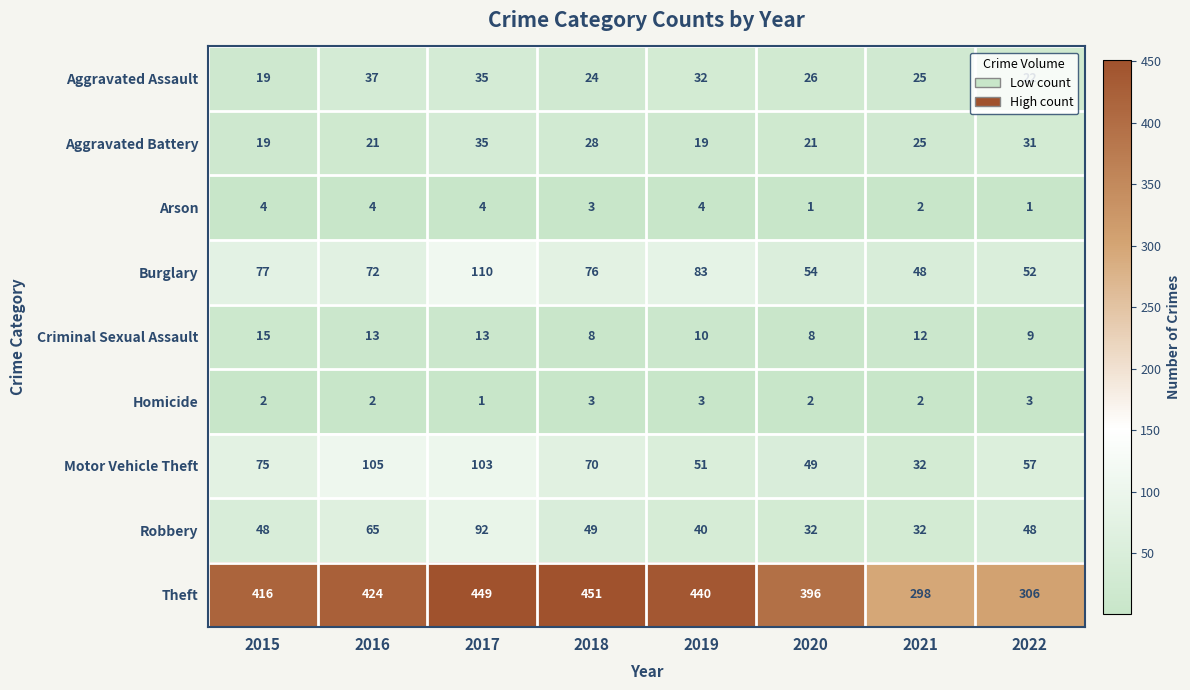

Which series has the widest spread of values?

Theft